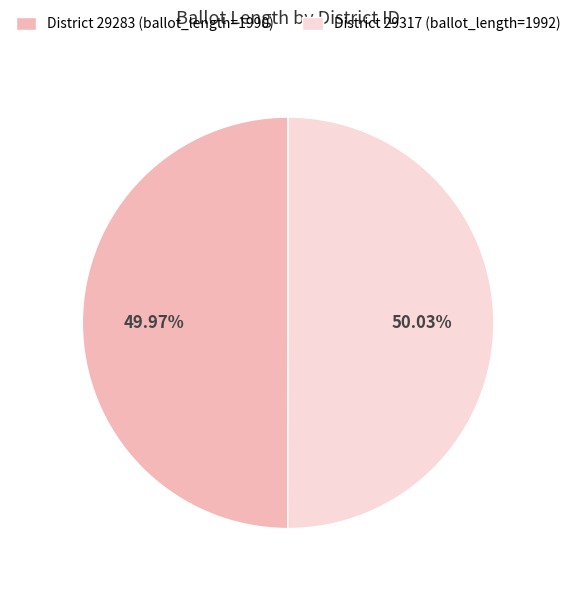

Approximately how many times larger is the value at District 29317 (ballot_length=1992) compared to District 29283 (ballot_length=1990)?

1.0